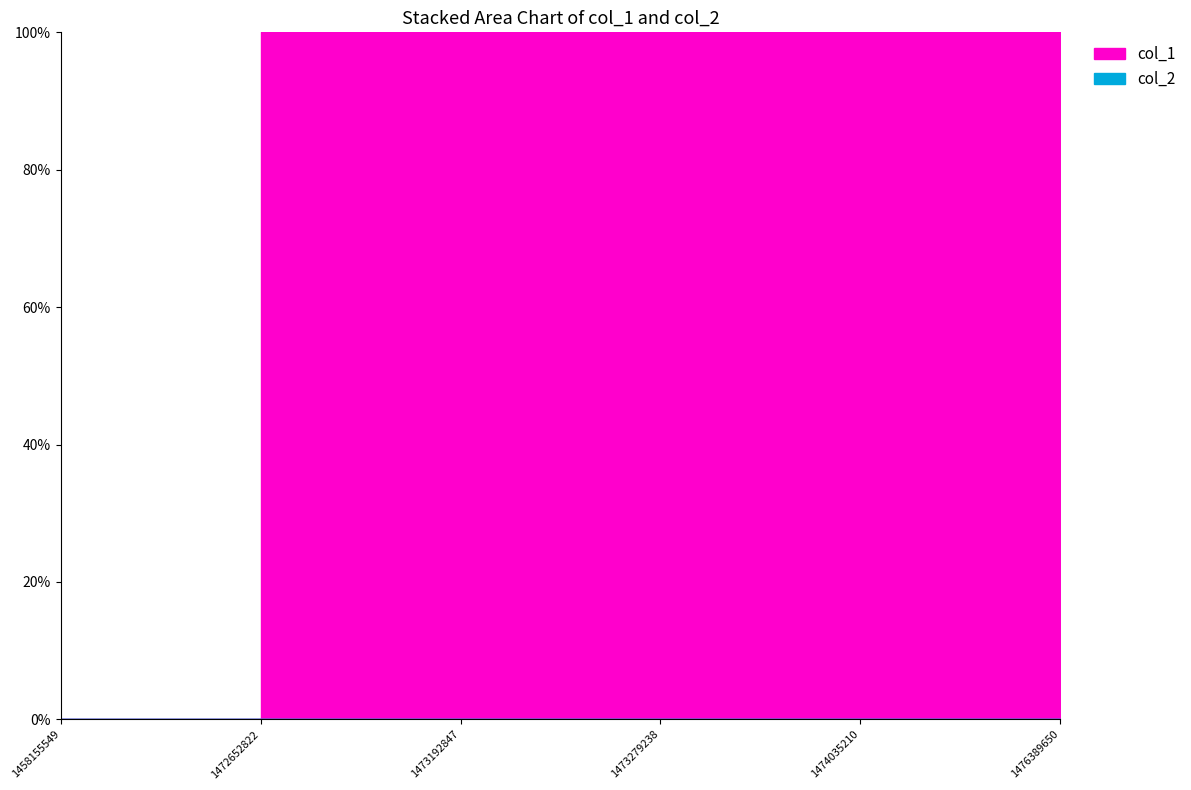

Which has a higher value, 1472652822 or 1473192847?

1472652822